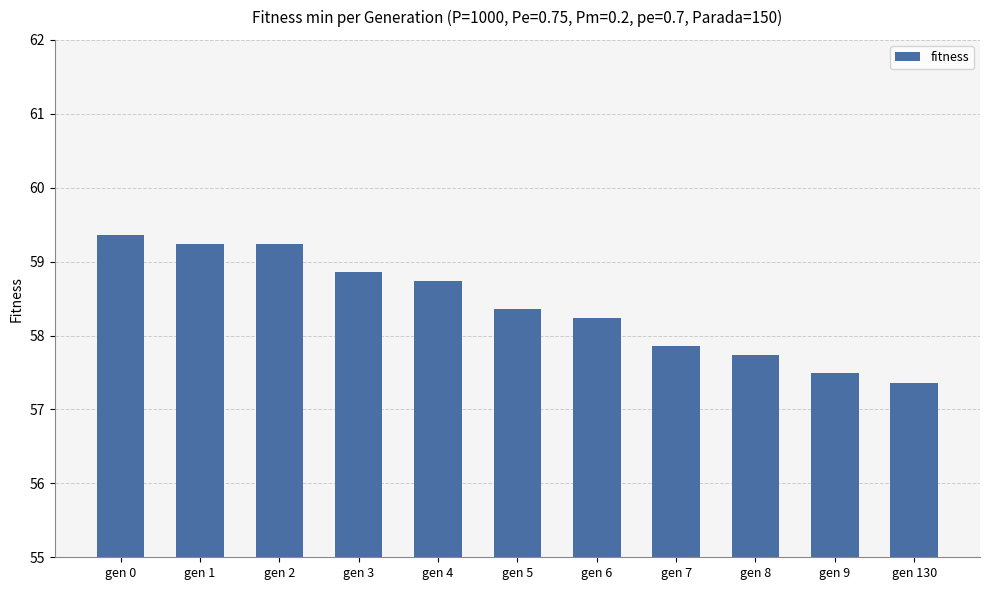

What is the difference between the second highest and minimum values?

1.9